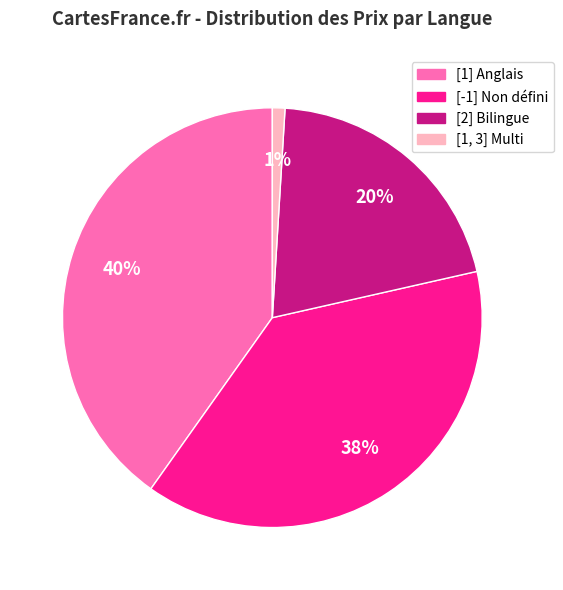

Which has a higher value, [1] Anglais or [1, 3] Multi?

[1] Anglais